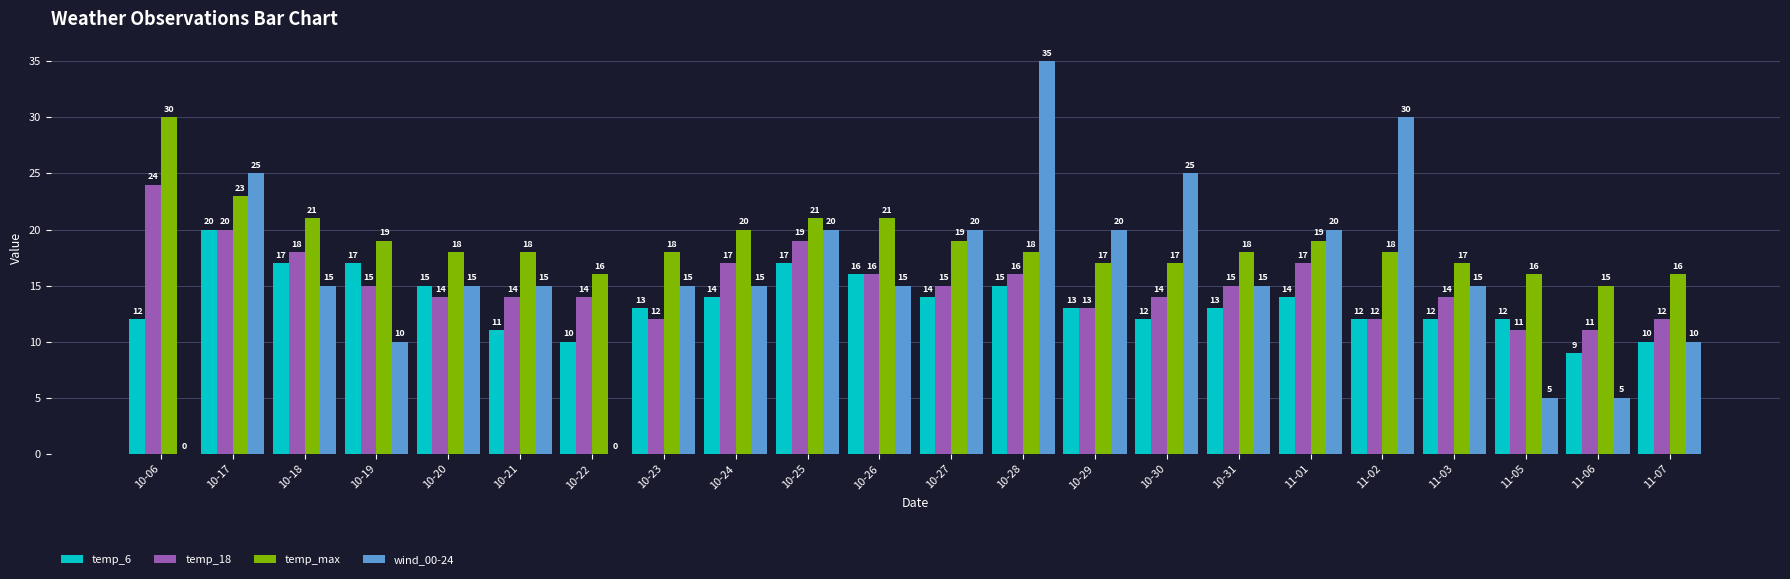

What value does the temp_6 series have at 11-07, to the nearest 5?

10